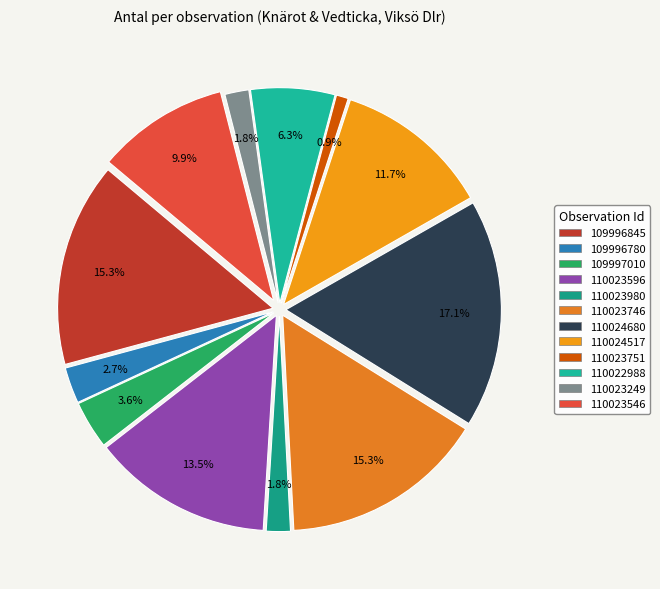

What is the smallest slice in the pie chart?

110023751